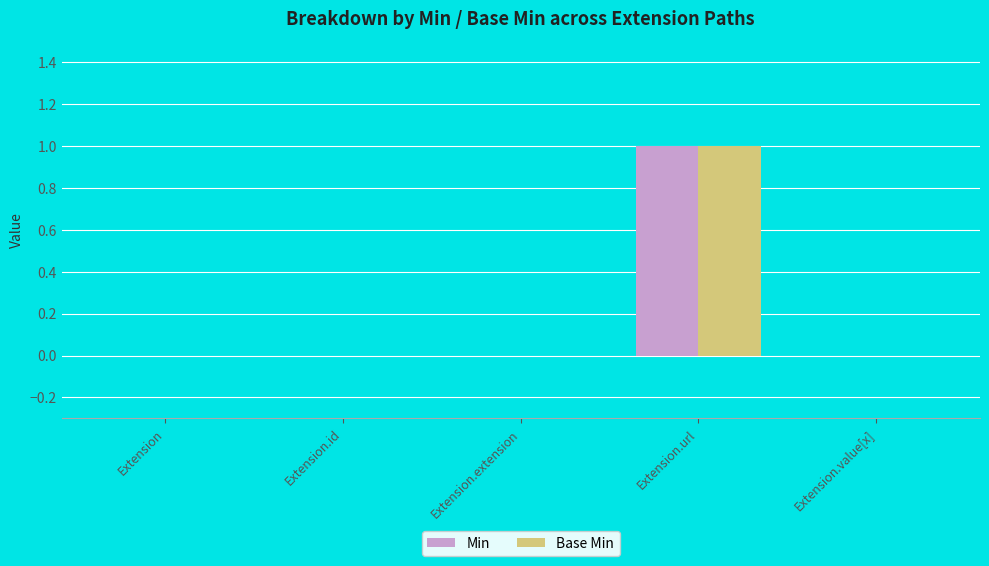

At which label does Base Min reach its peak?

Extension.url